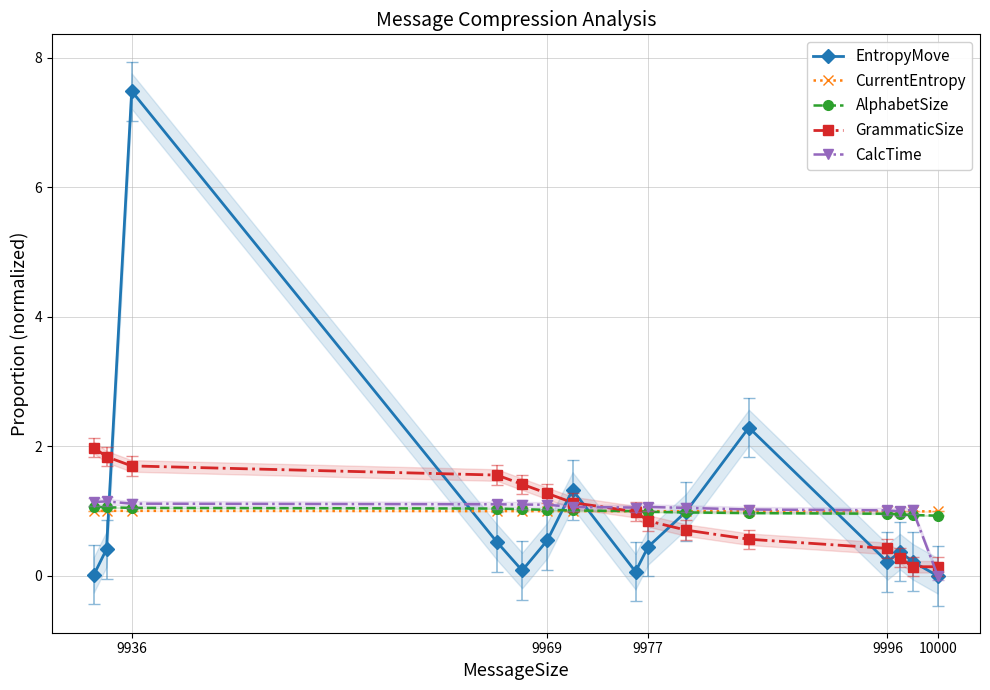

What are all the series names shown in the legend?

EntropyMove, CurrentEntropy, AlphabetSize, GrammaticSize, CalcTime